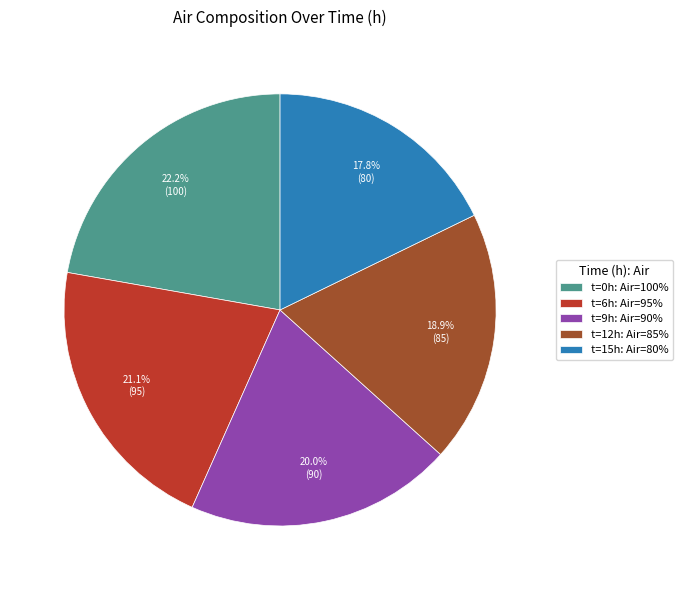

Is there any slice that represents more than half of the pie?

No